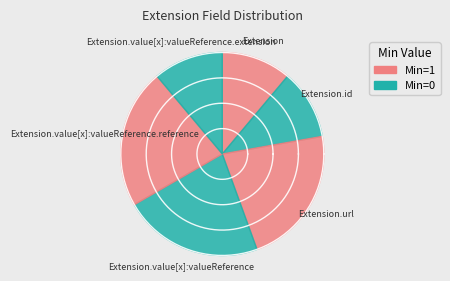

True or false: Extension.value[x]:valueReference.id accounts for 6% of the total.

False